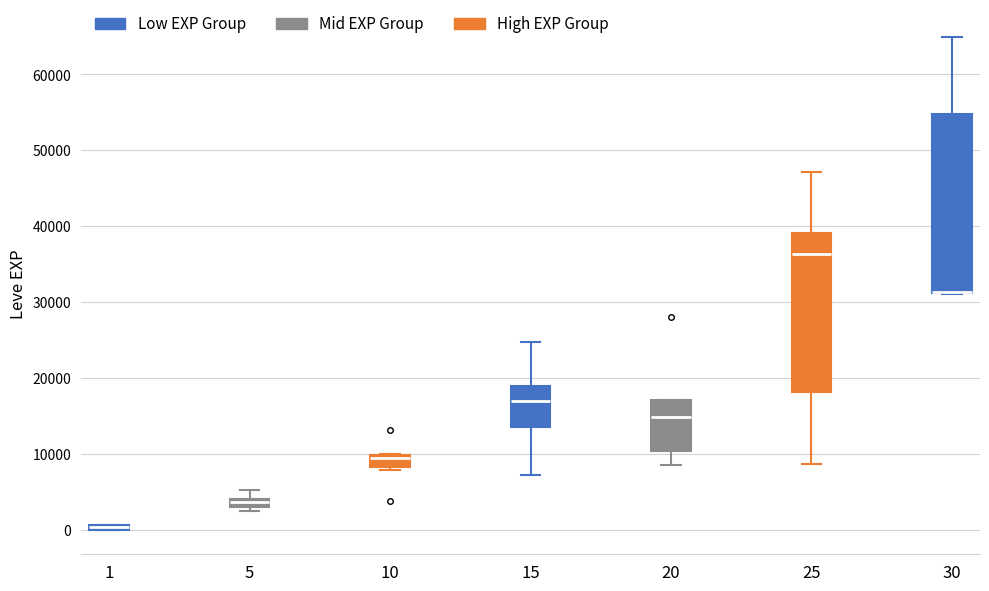

Comparing the boxes themselves (not the whiskers), which one is the tallest?

30